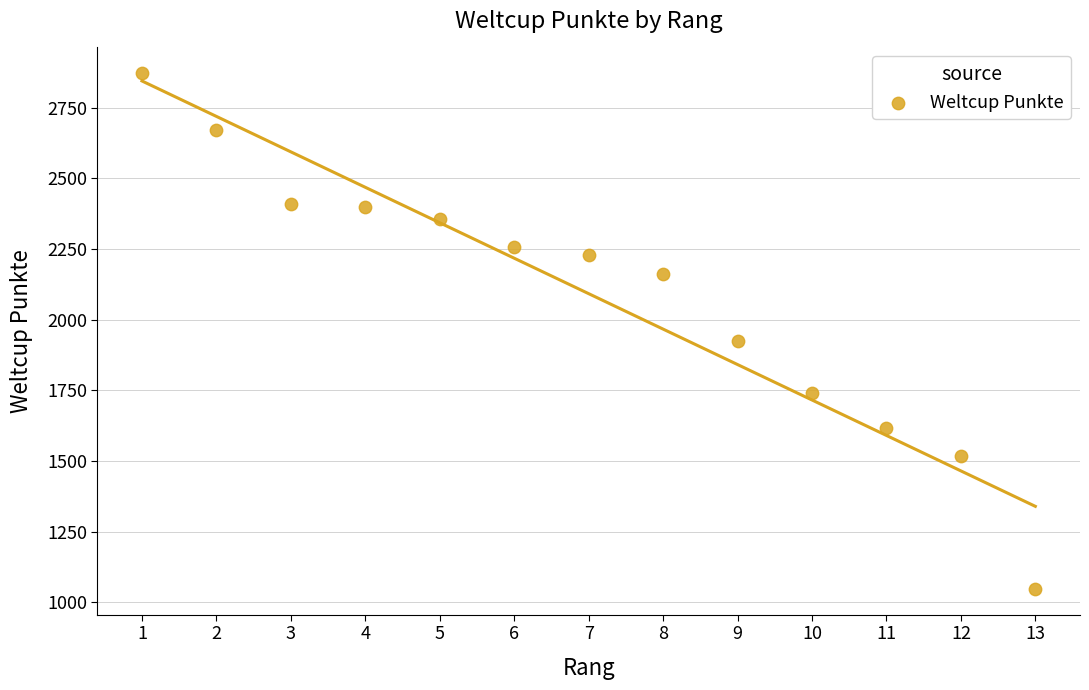

What Y value in the scatter plot is closest to 1959?

1923